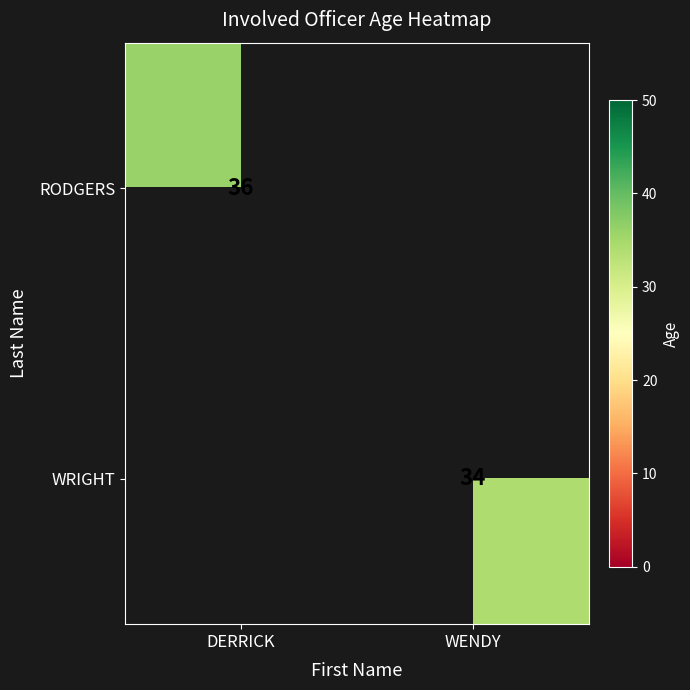

True or false: WRIGHT has a value of 52.8 at WENDY.

False